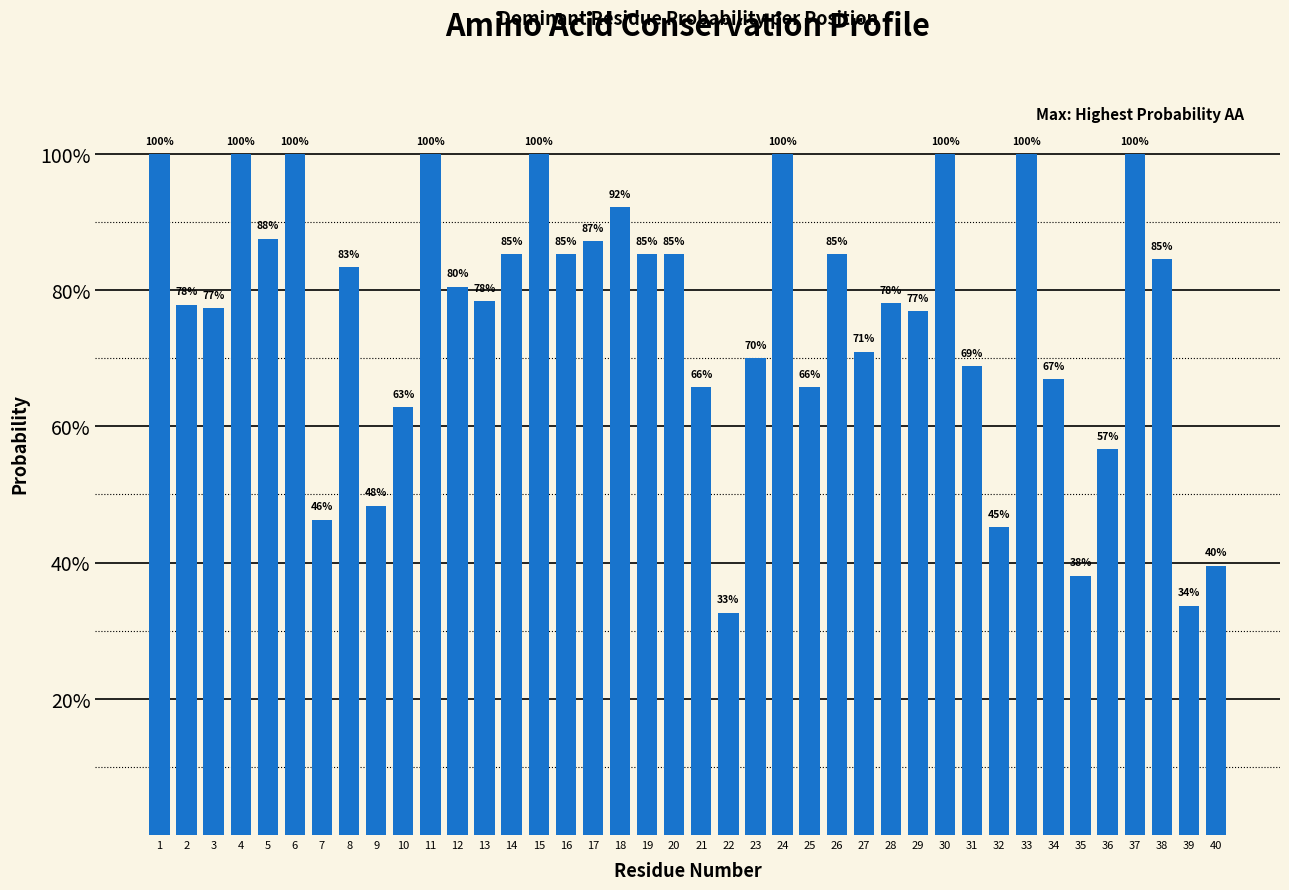

Are the bars horizontal?

No